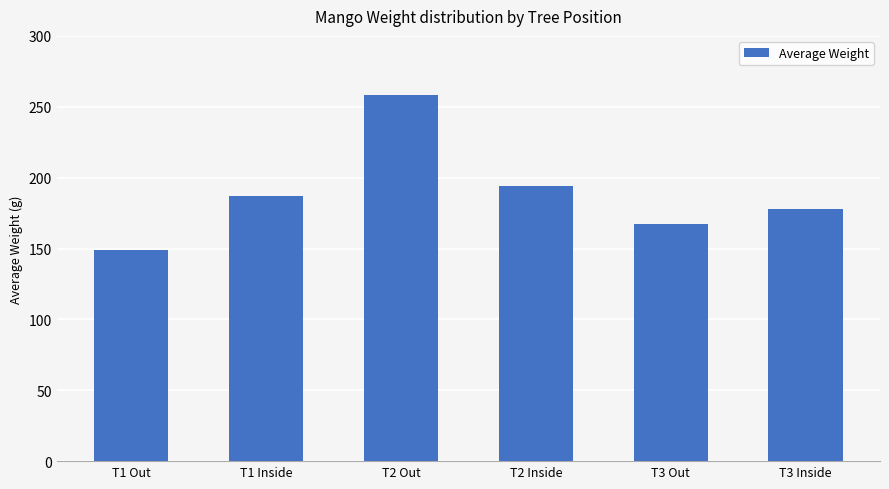

Reading left to right, list all the values displayed in this chart.

149	187	258	194	167	178